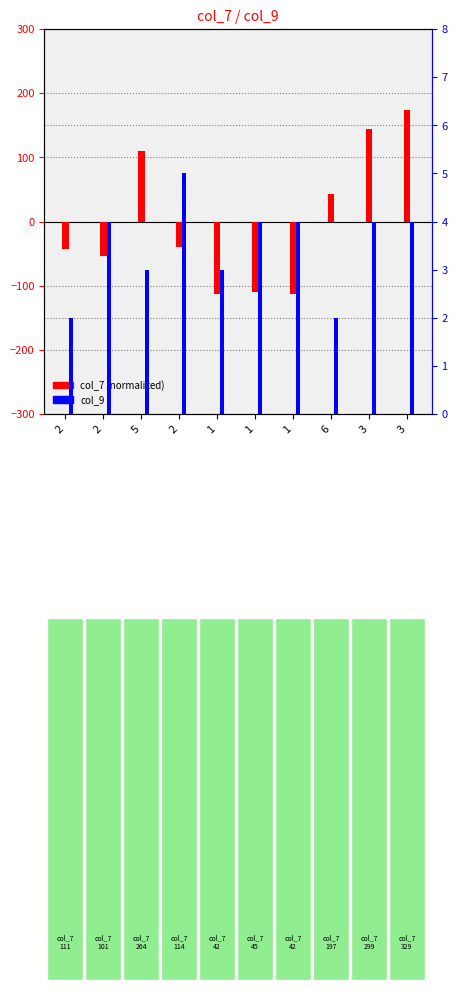

Which series has the largest range (max minus min)?

col_7 (normalized)